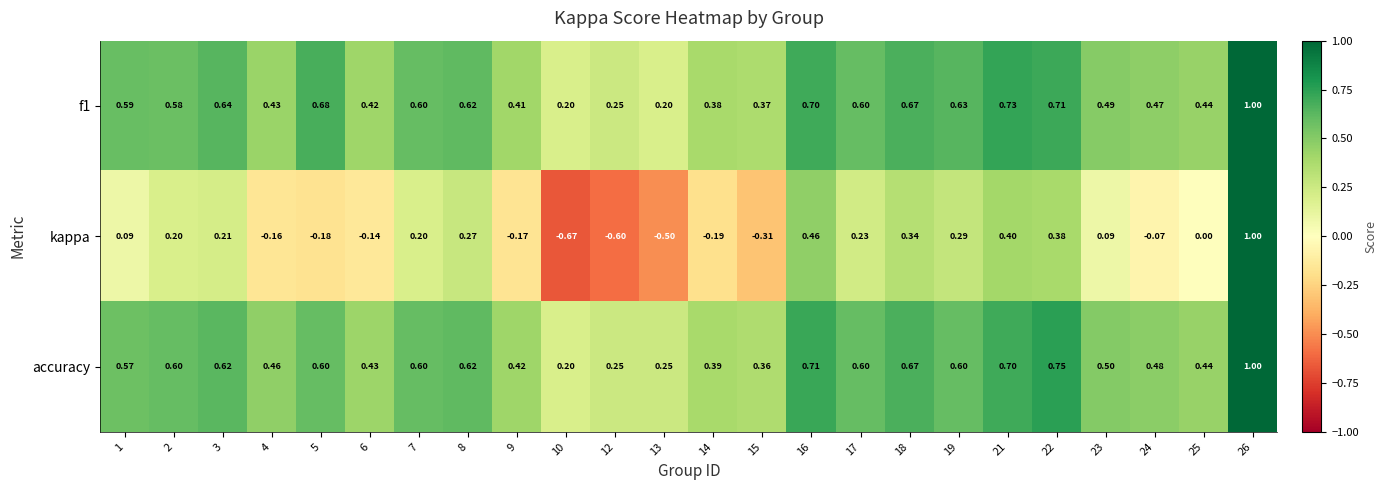

How many data points does each series have?

24